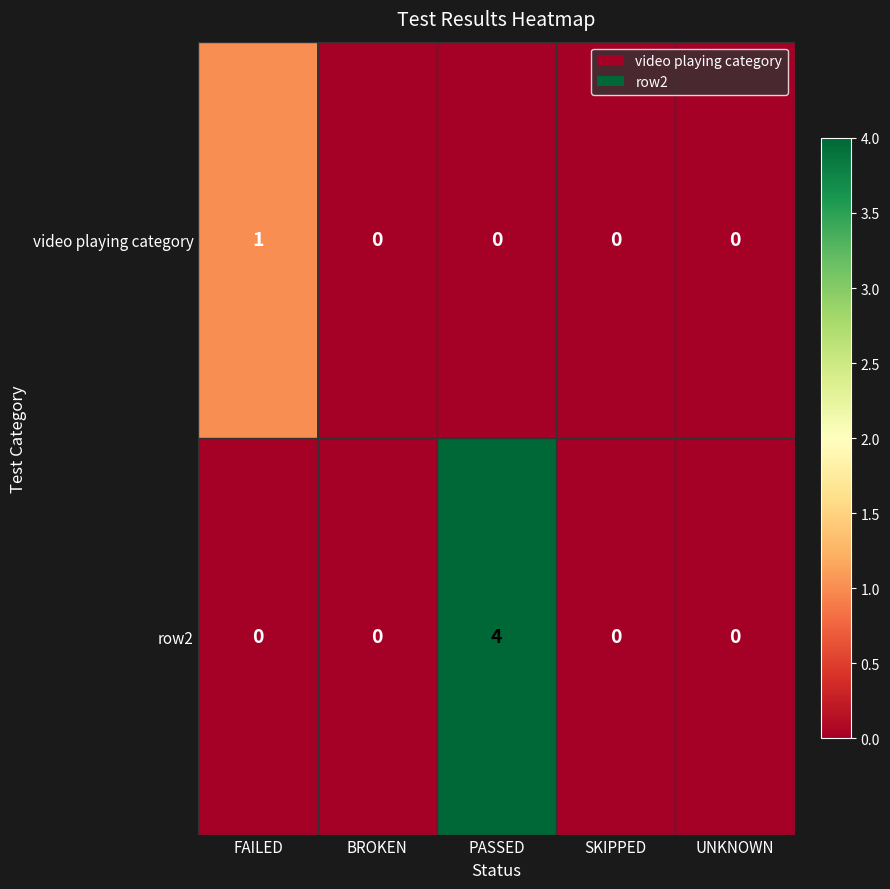

Reading left to right, list all the values displayed in this chart.

video playing category: 1	0	0	0	0
row2: 0	0	4	0	0